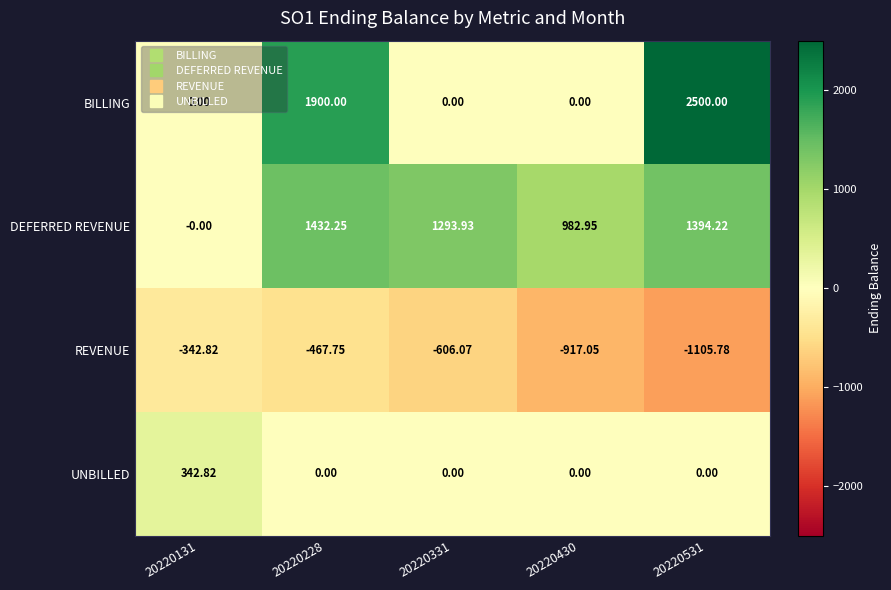

Between 20220228 and 20220331, which series saw the biggest shift?

BILLING